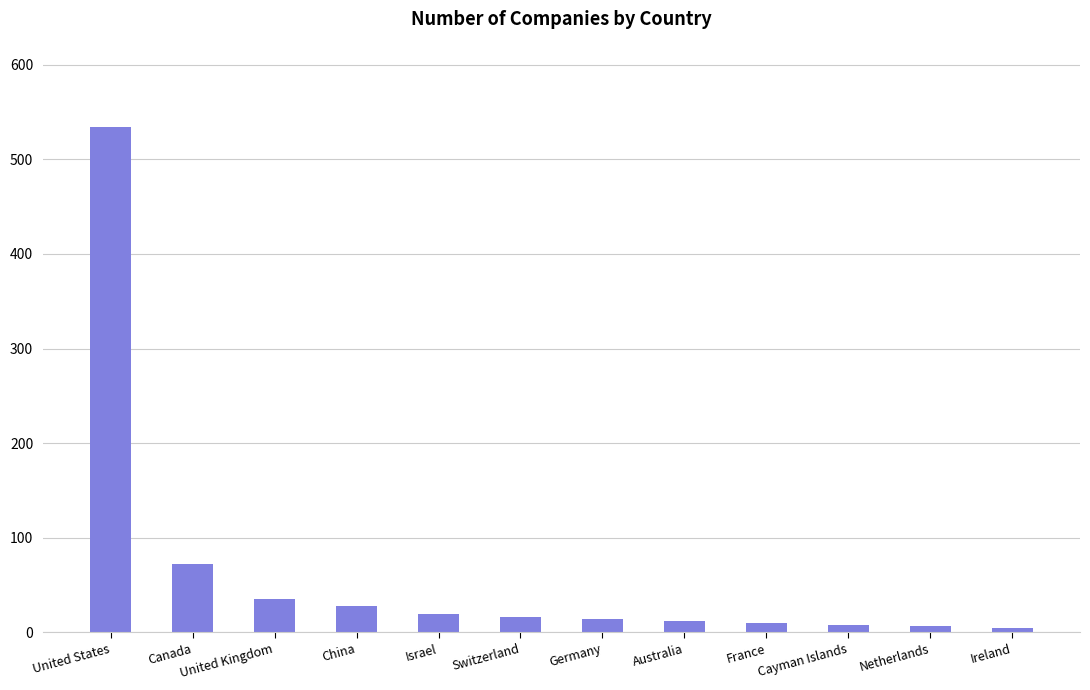

At which label is the value closest to 269?

Canada